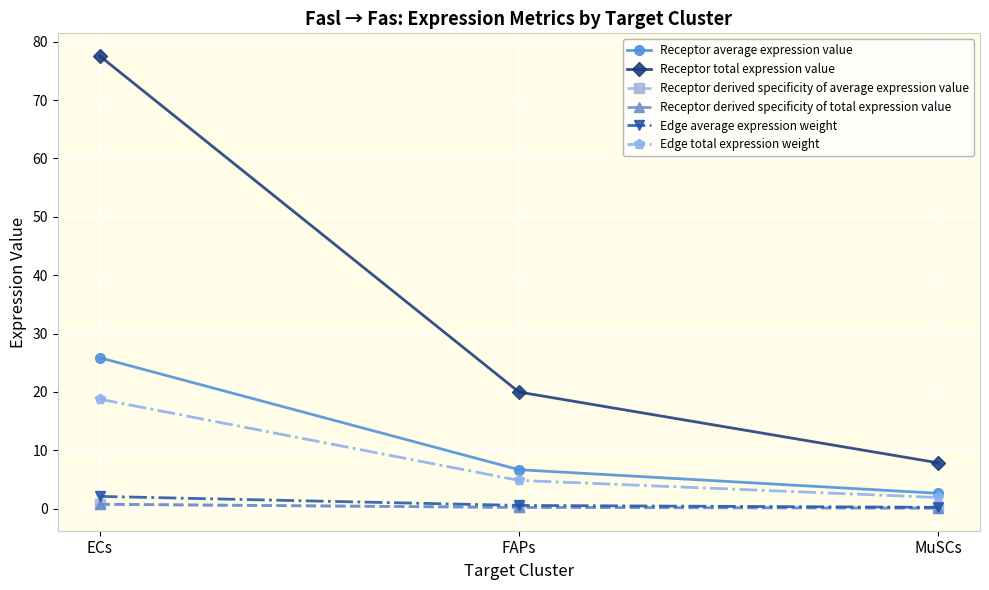

The Receptor derived specificity of average expression value series shows 1.1 at ECs. True or false?

False